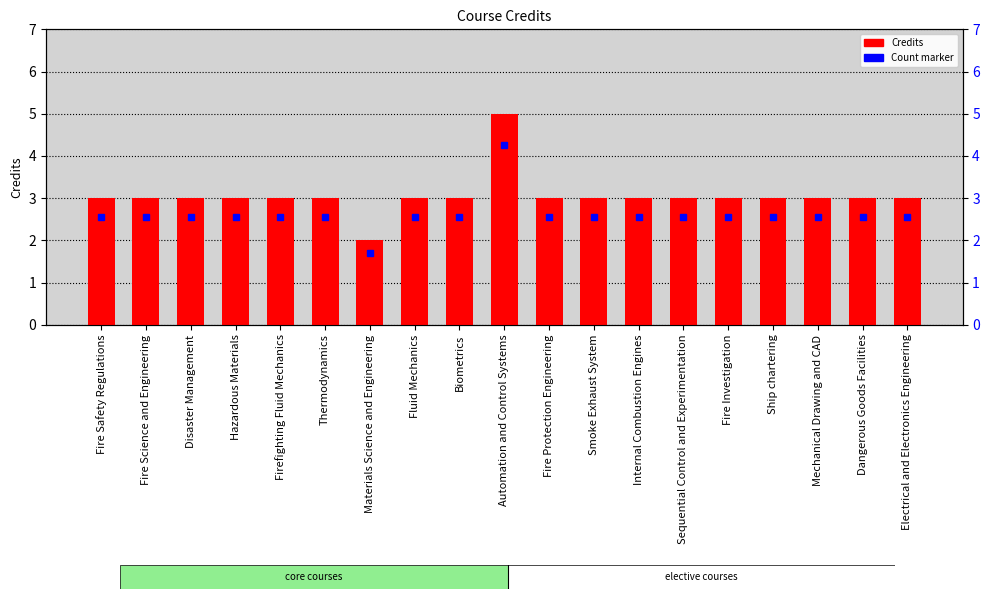

The chart shows a value of 1 at Ship chartering. True or false?

False